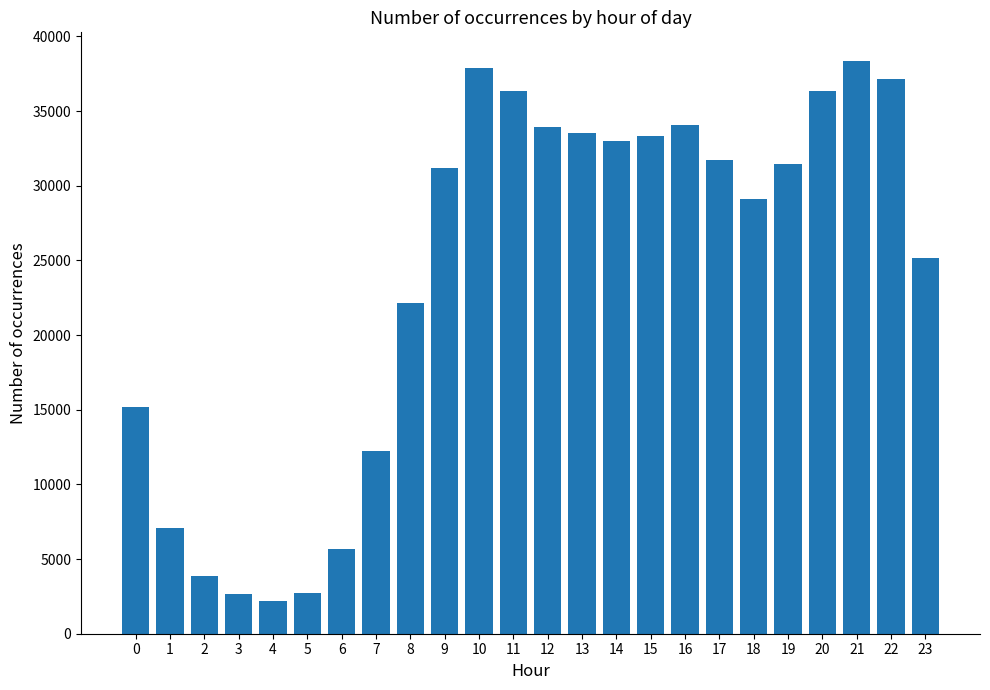

What is the value of the 14th bar from the left?

33535